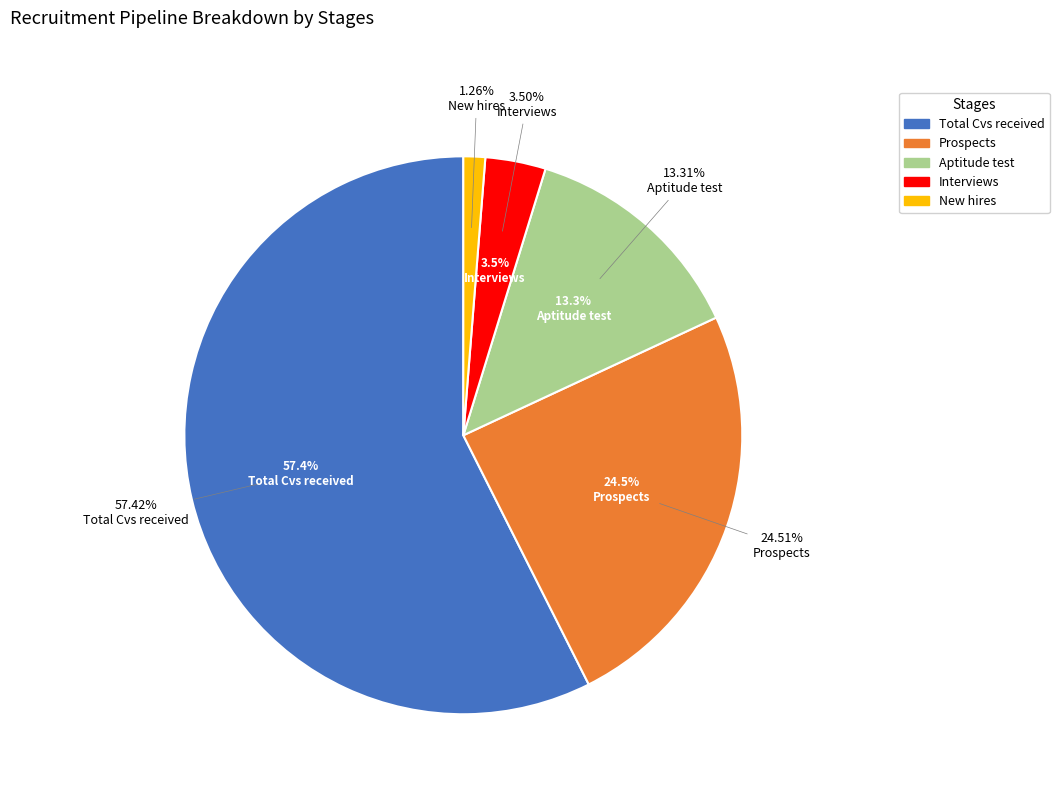

Combined, what portion of the pie is Interviews and Aptitude test?

16.8%